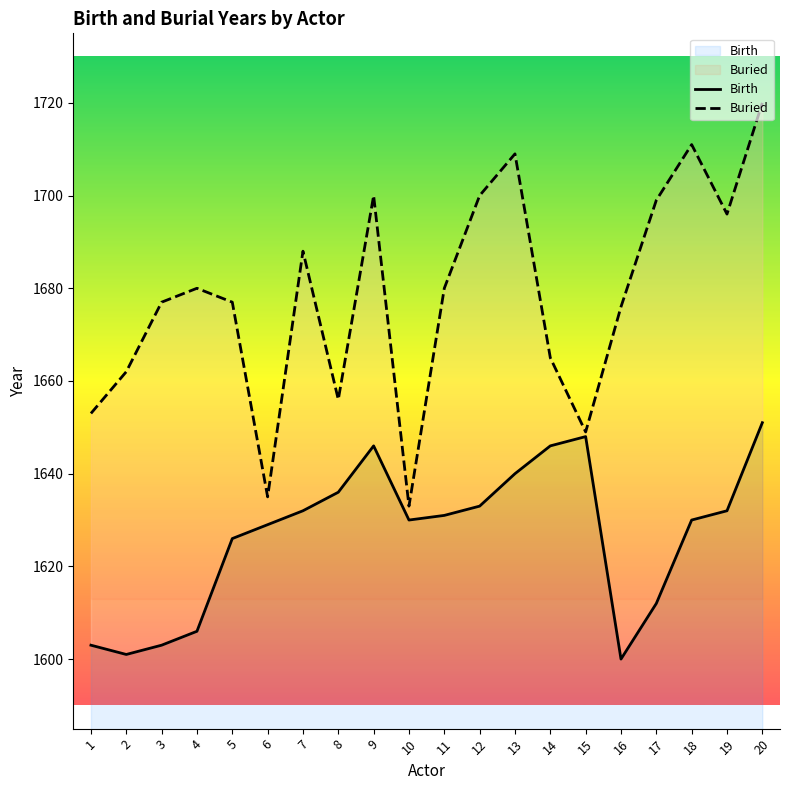

The Buried series shows 2493 at 12. True or false?

False